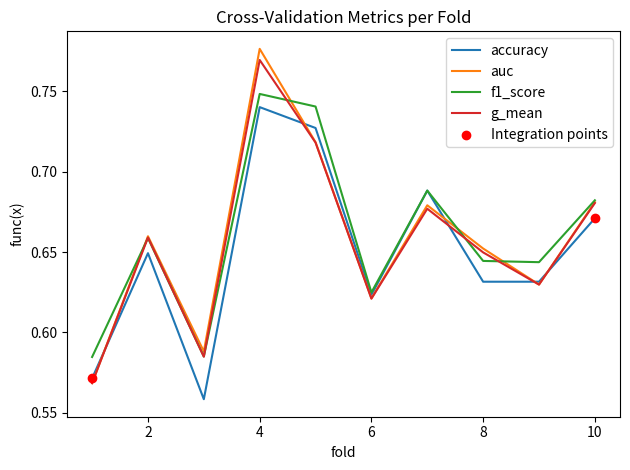

Which series has the largest range (max minus min)?

auc